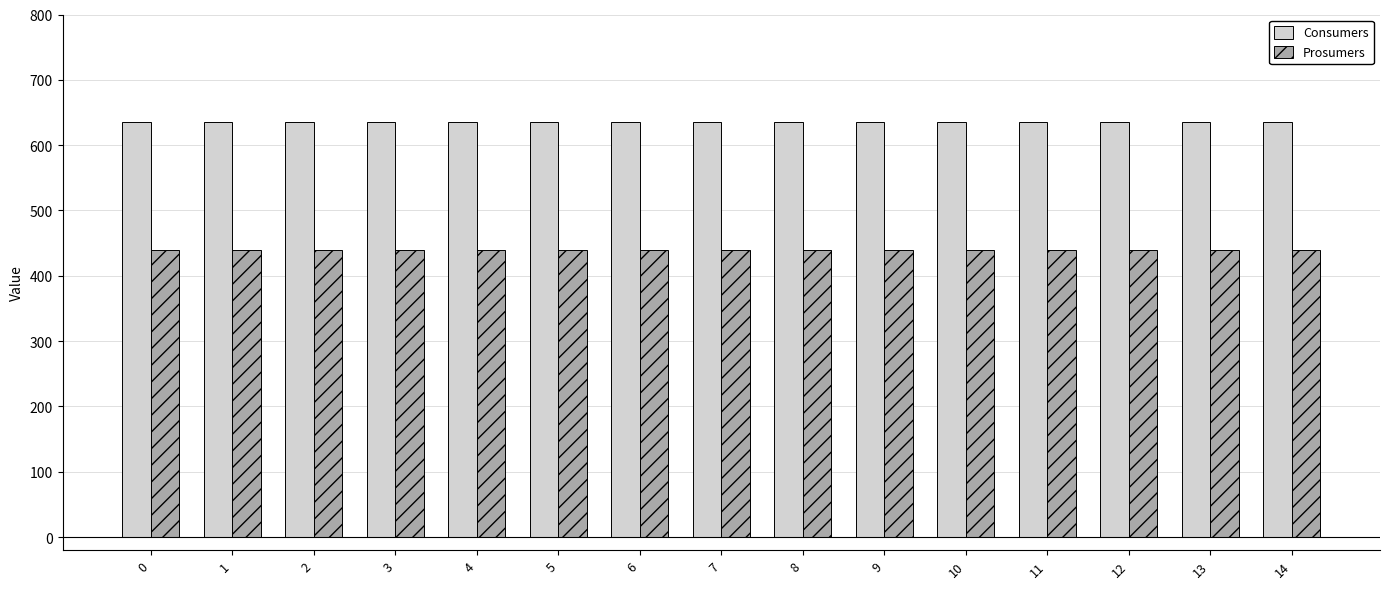

What value does the Consumers series have at 4?

635